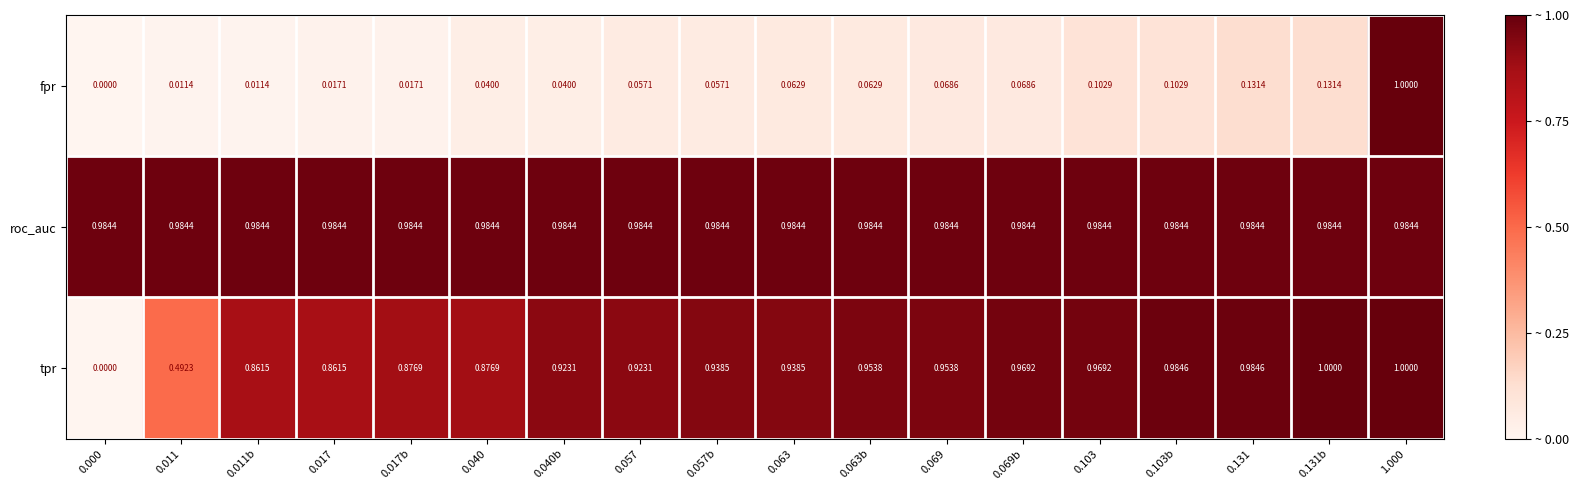

At 0.011b, list the series in order from largest to smallest.

roc_auc, tpr, fpr